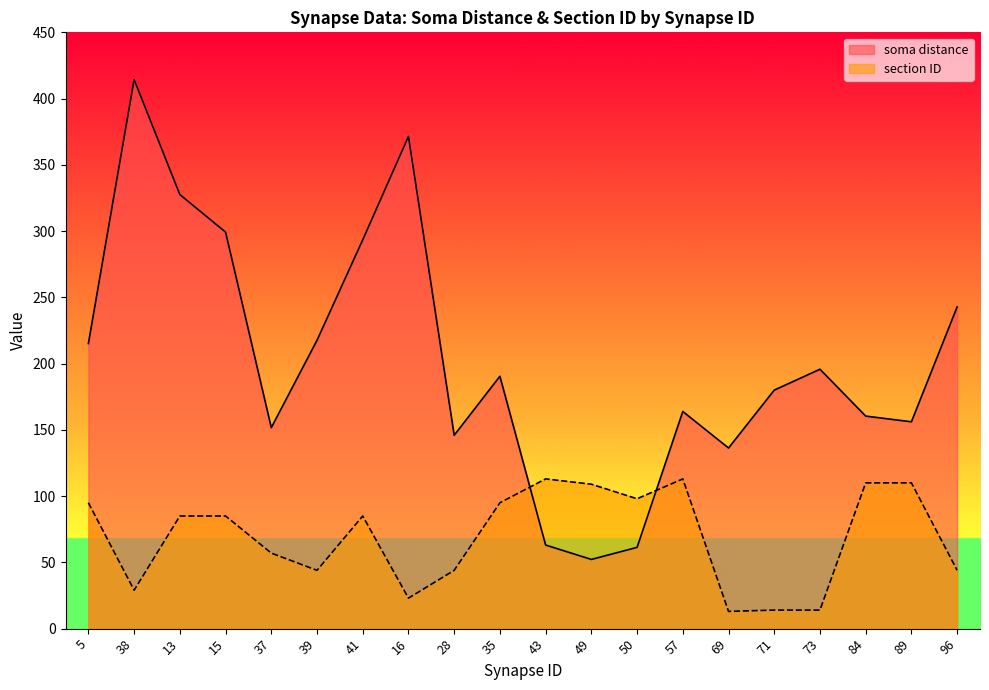

What is the sum of all section ID values?

1380.0